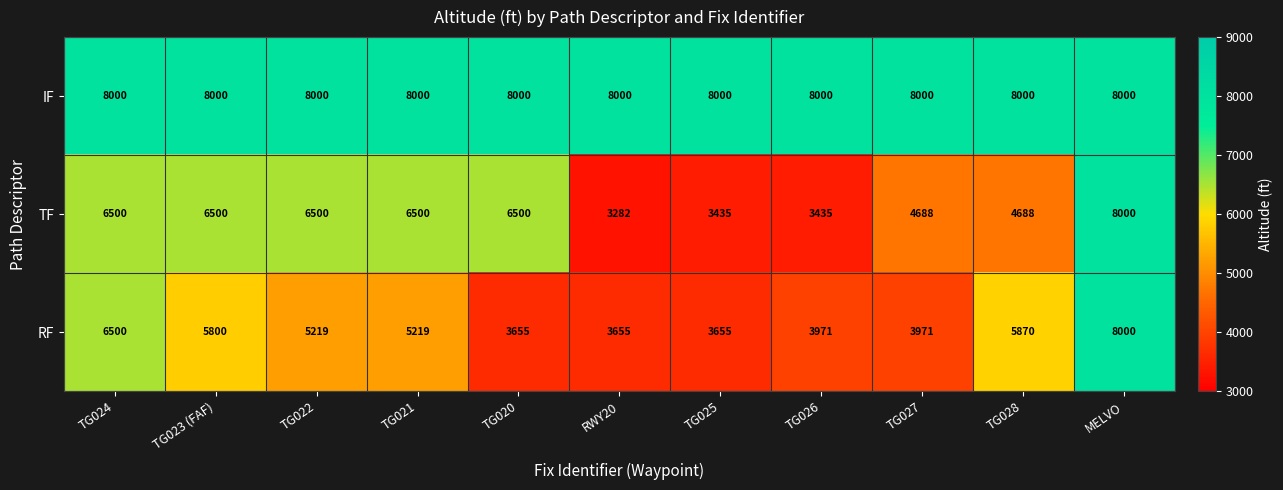

Which series has the widest spread of values?

TF